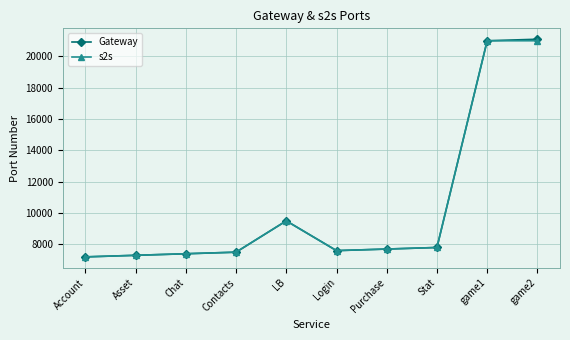

At which label is s2s closest to 14102?

LB